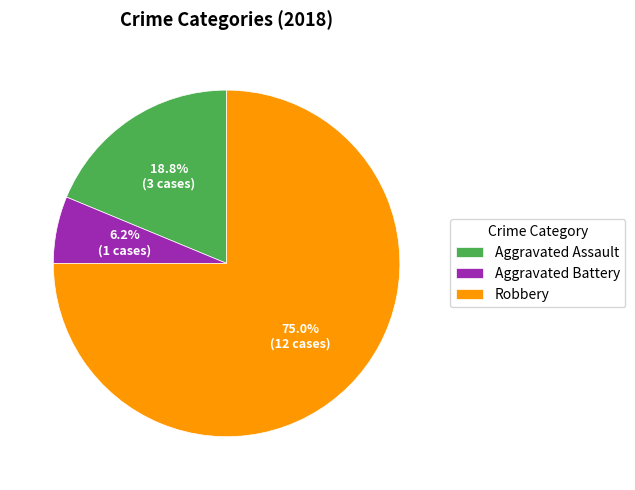

How many slices are in this pie chart?

3